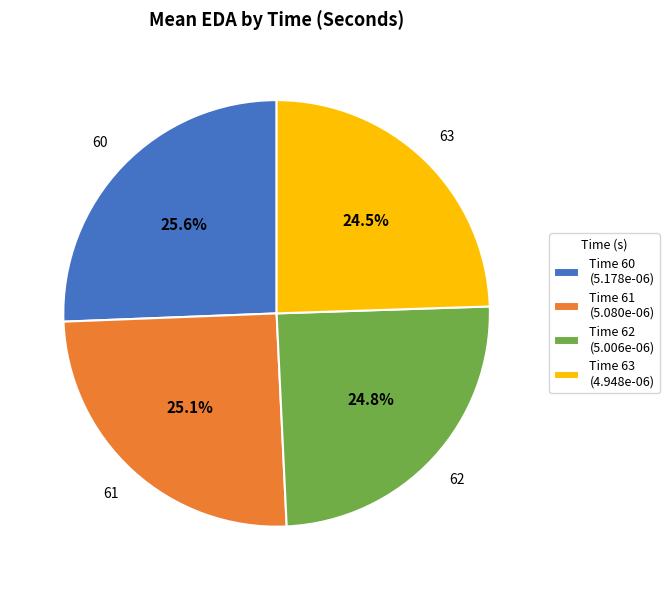

Is there a majority slice in this chart?

No